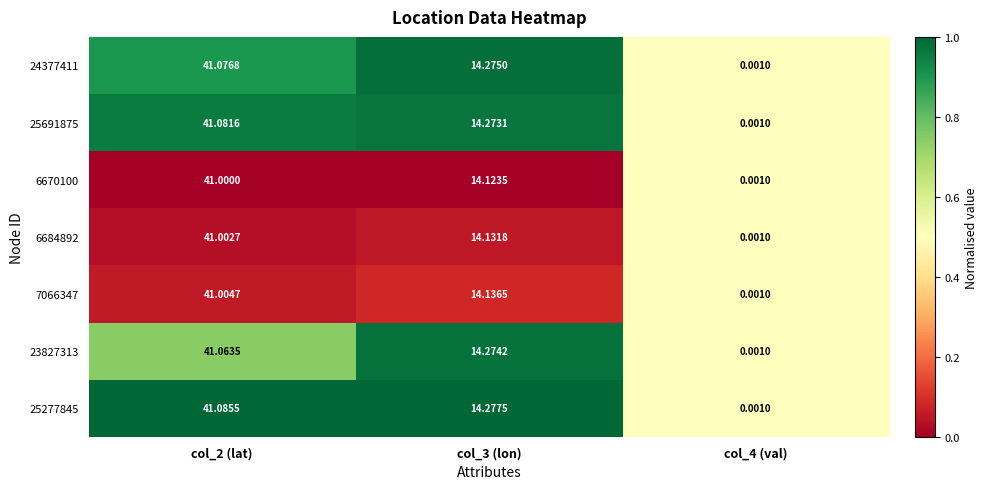

Is the value of 25277845 at col_3 (lon) greater than the value of 7066347 at col_2 (lat)?

No